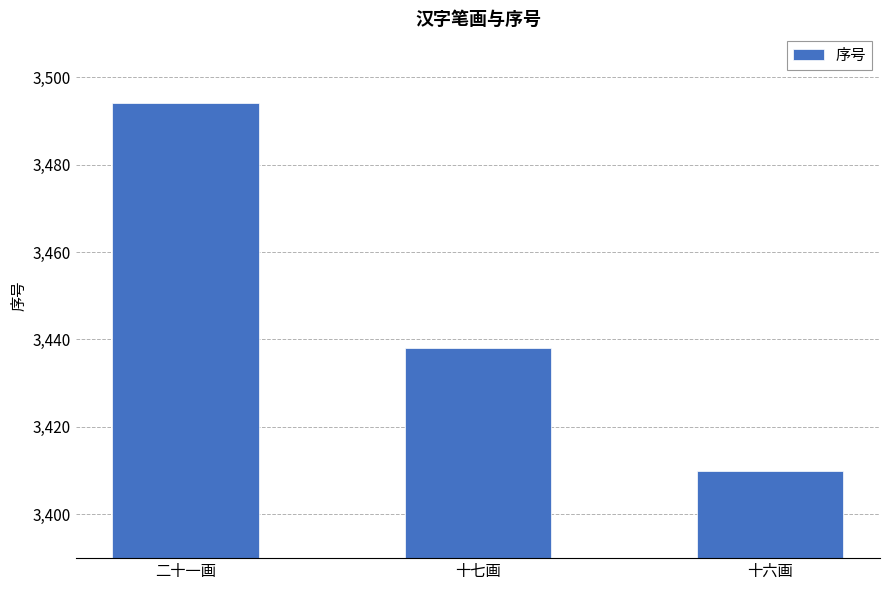

Reading left to right, what are all the values shown in this chart?

3494	3438	3410